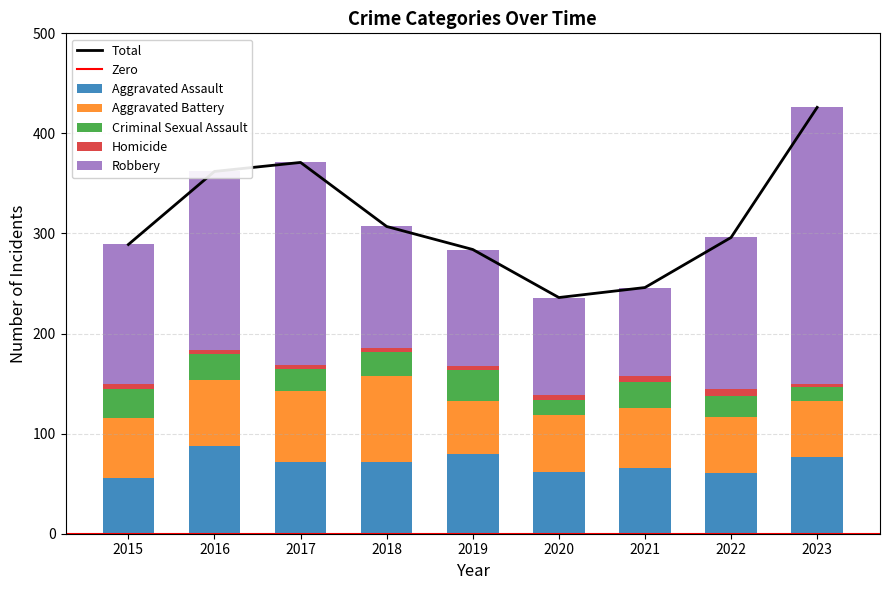

Is it true that Aggravated Assault equals 72 at 2018?

True